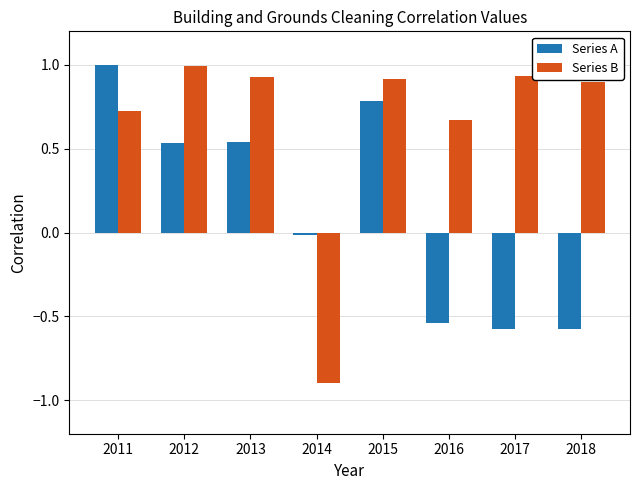

At how many categories does at least one series exceed 0?

7